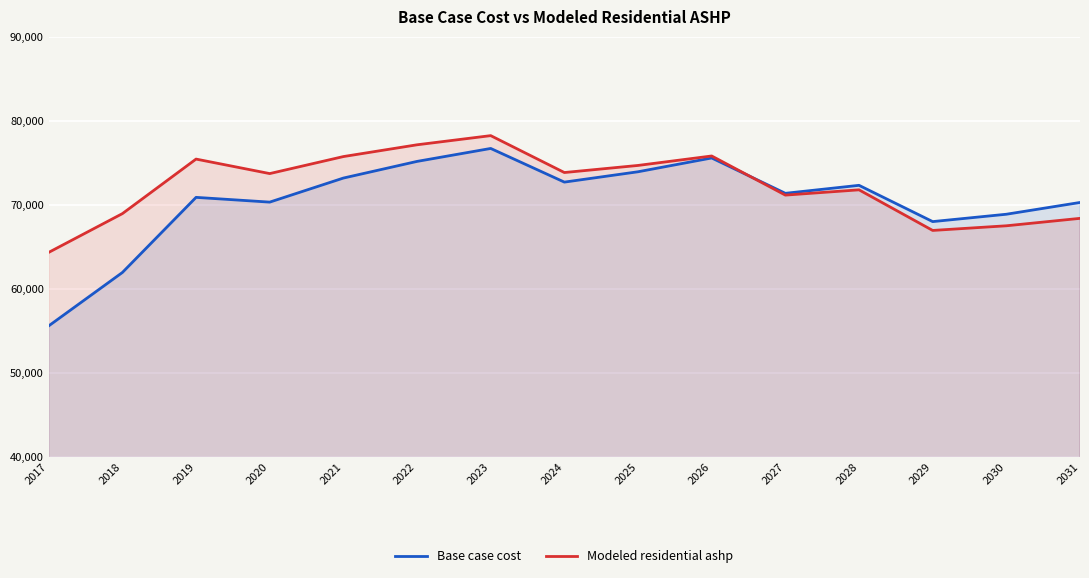

At which category does Modeled residential ashp reach its first local peak?

2019